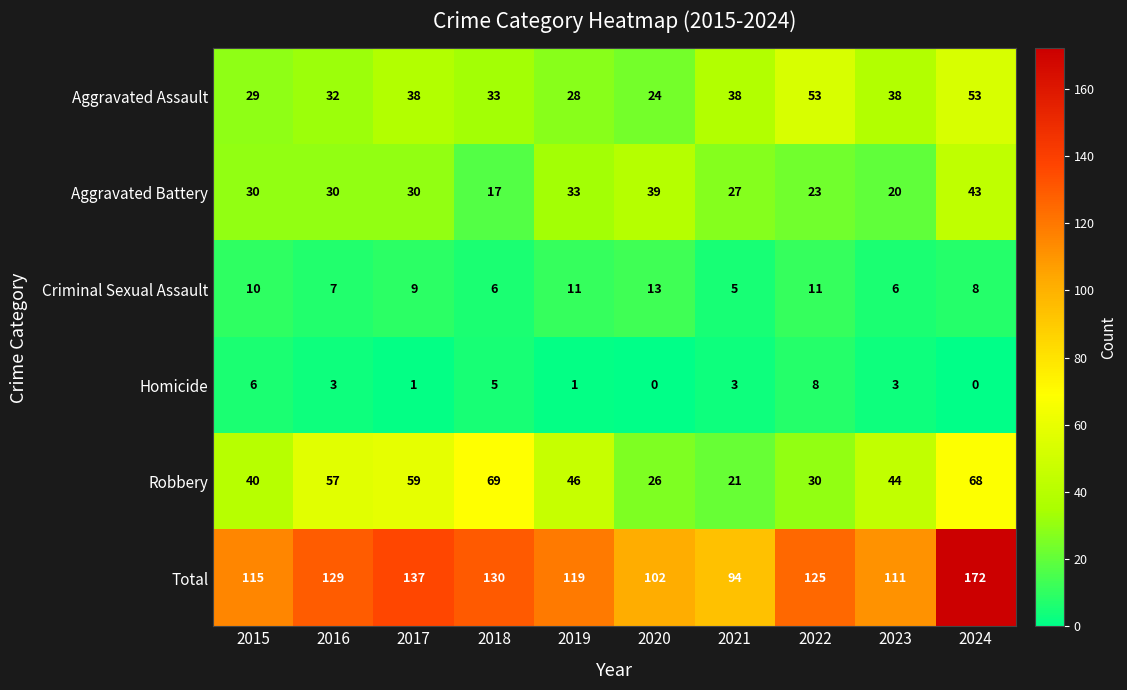

What is the sum of all Criminal Sexual Assault values?

86